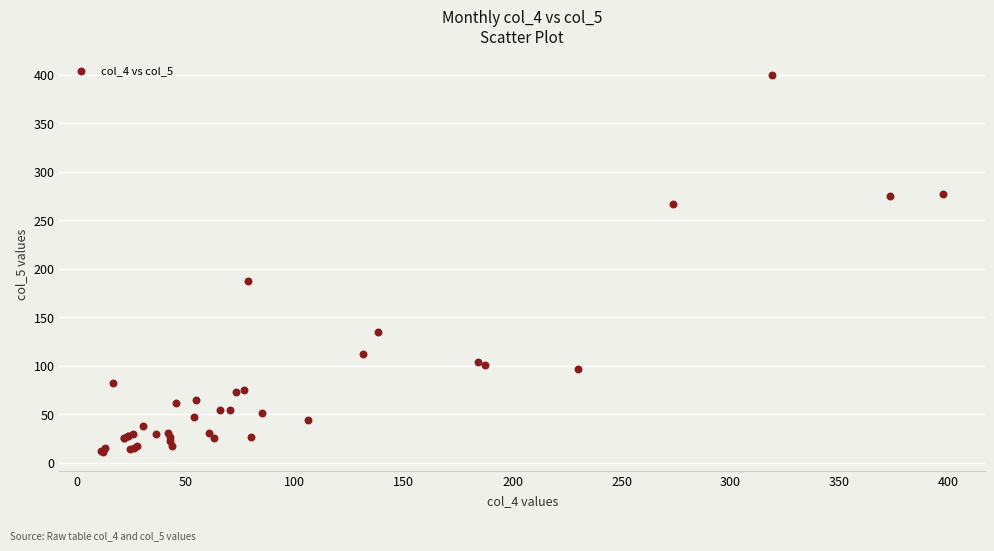

What Y value in the scatter plot is closest to 205?

187.6